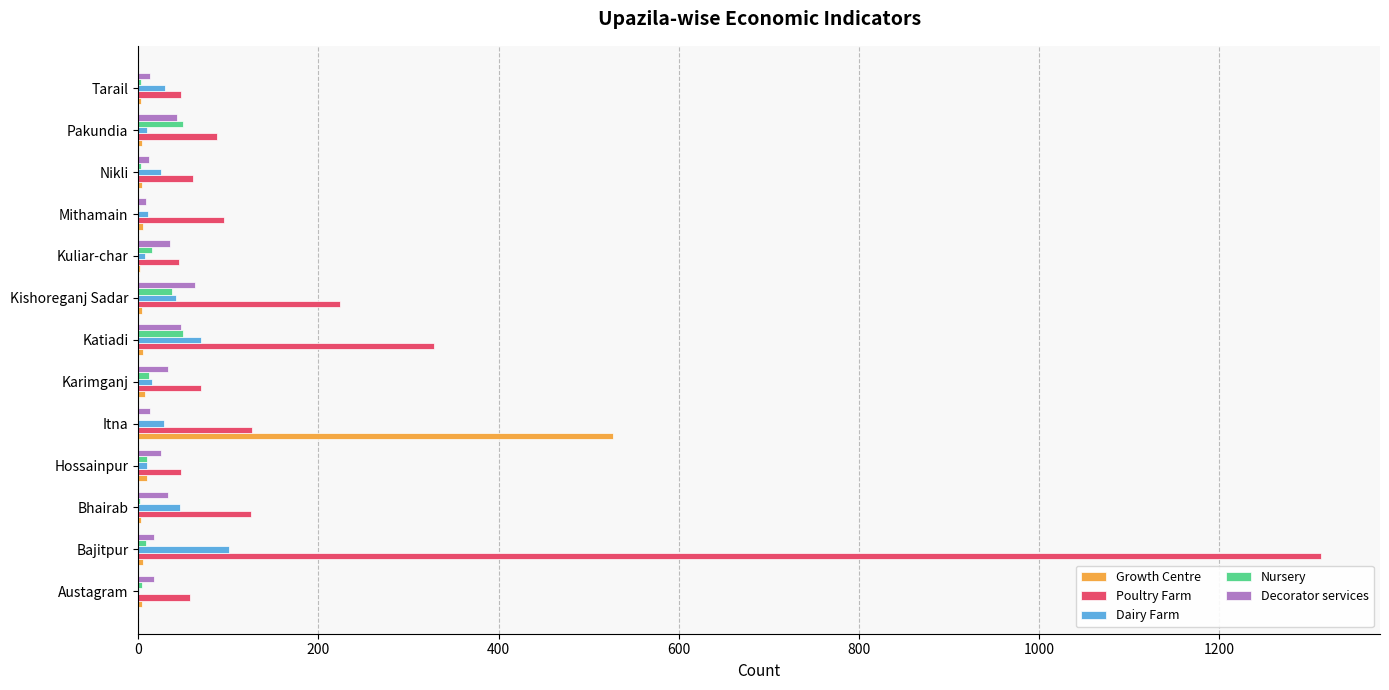

At which category is the sum across all series the highest?

Bajitpur